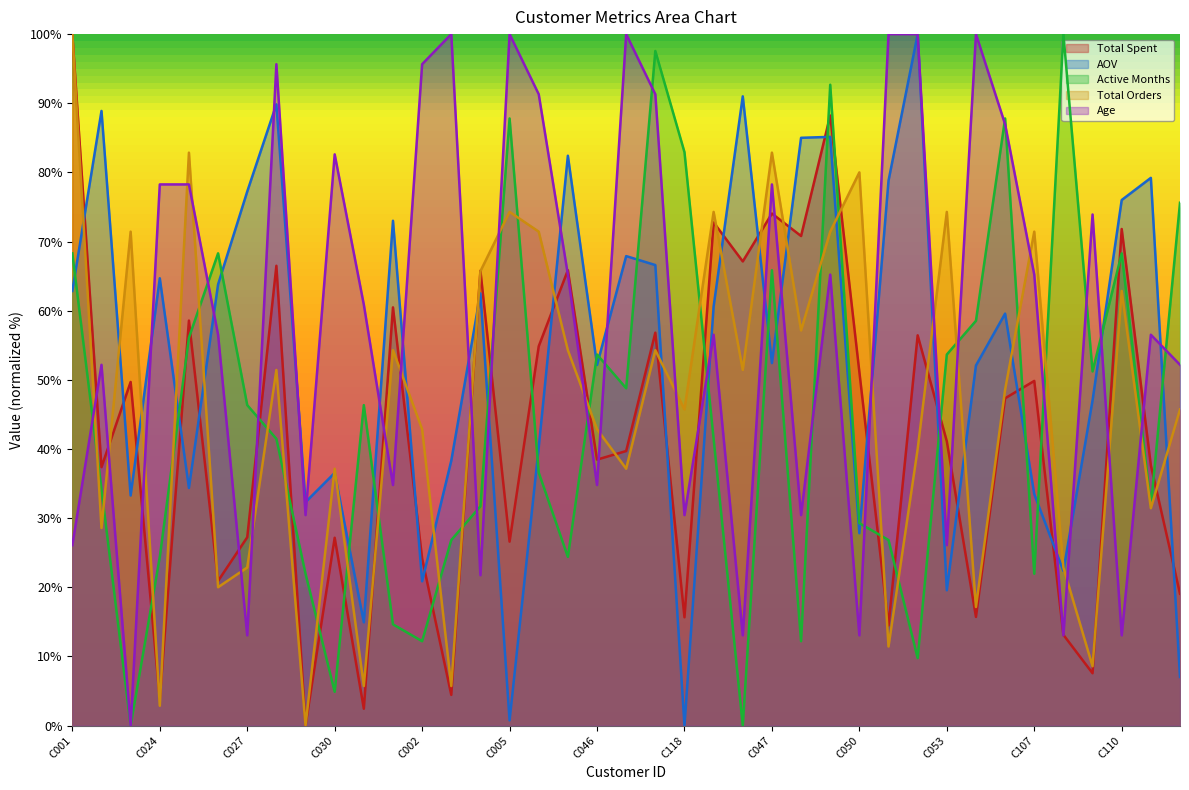

What is the difference between the maximum and minimum values in the AOV series?

100.0